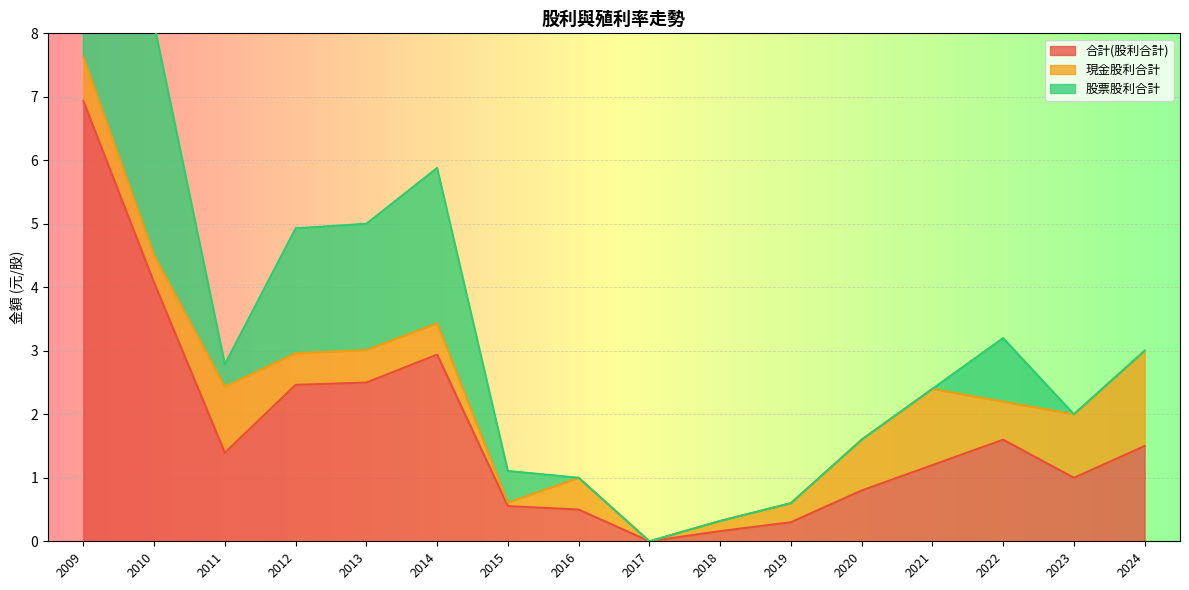

What is the highest value of the 股票股利合計 series?

6.2